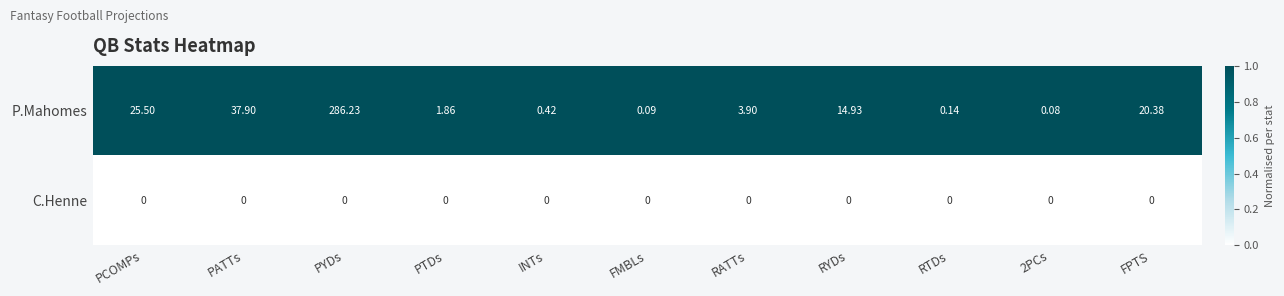

What is the spread (max minus min) of values at PATTs?

37.9